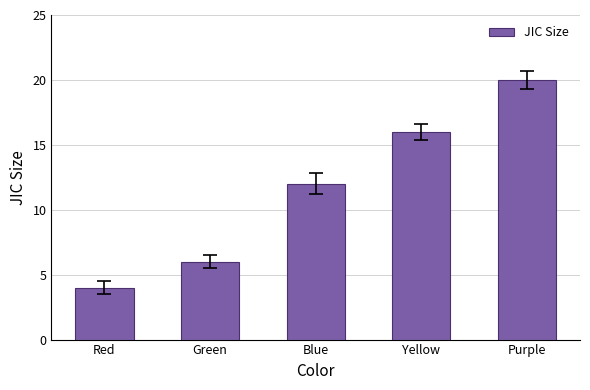

How many values are below 12?

2